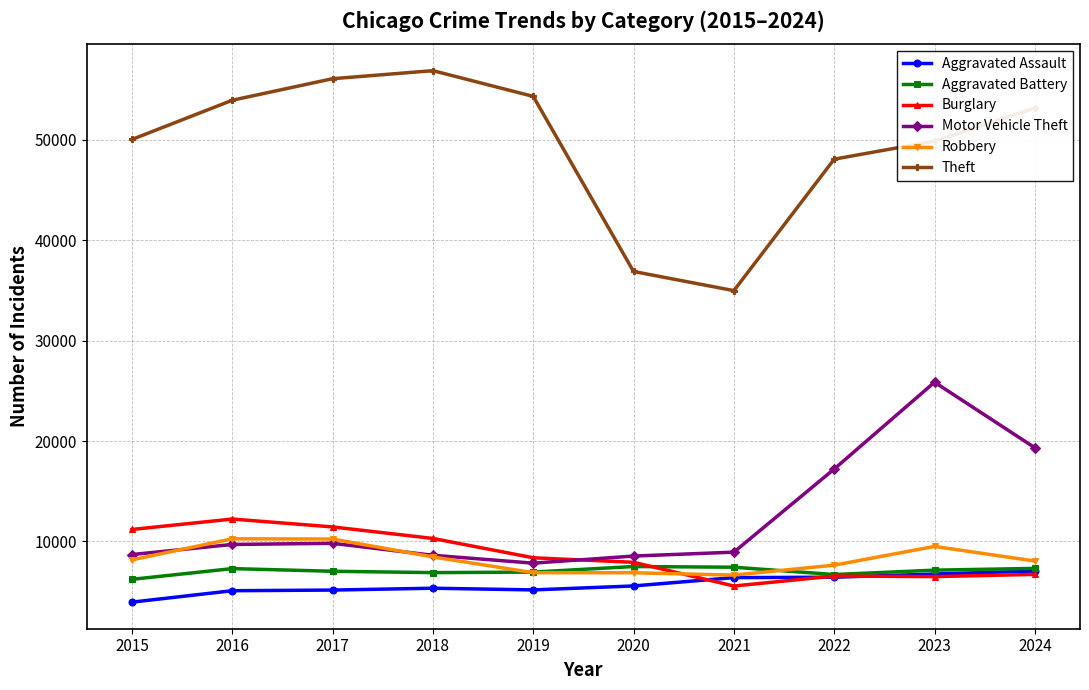

What is the approximate value of Robbery at 2015, to the nearest 100?

8200